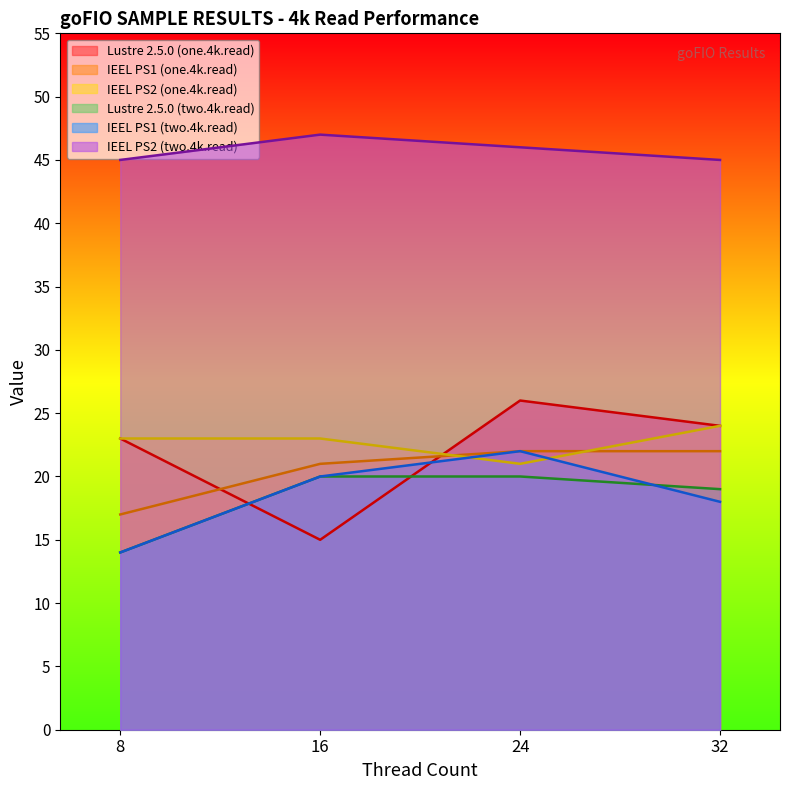

What are all the series names shown in the legend?

Lustre 2.5.0 (one.4k.read), IEEL PS1 (one.4k.read), IEEL PS2 (one.4k.read), Lustre 2.5.0 (two.4k.read), IEEL PS1 (two.4k.read), IEEL PS2 (two.4k.read)